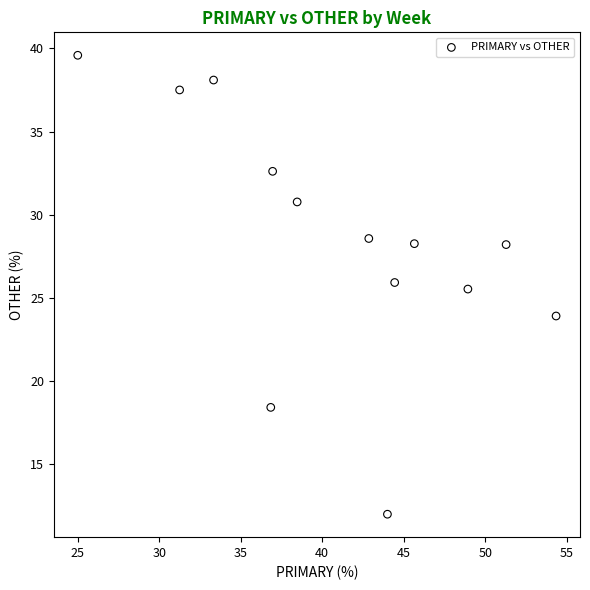

What is the range of Y values (max minus min)?

27.6